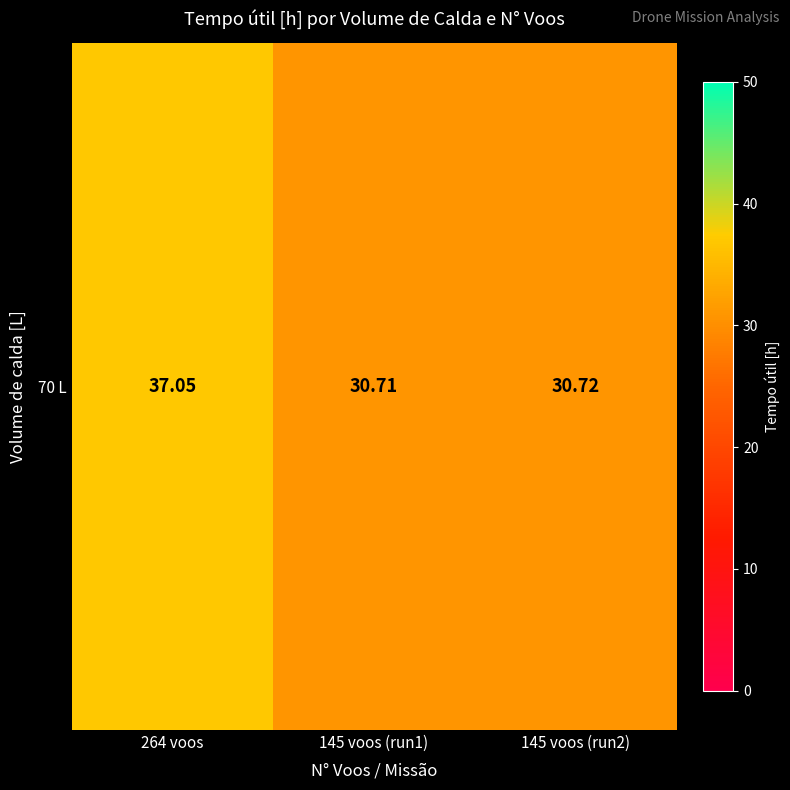

What is the difference between the maximum and second lowest values?

6.3